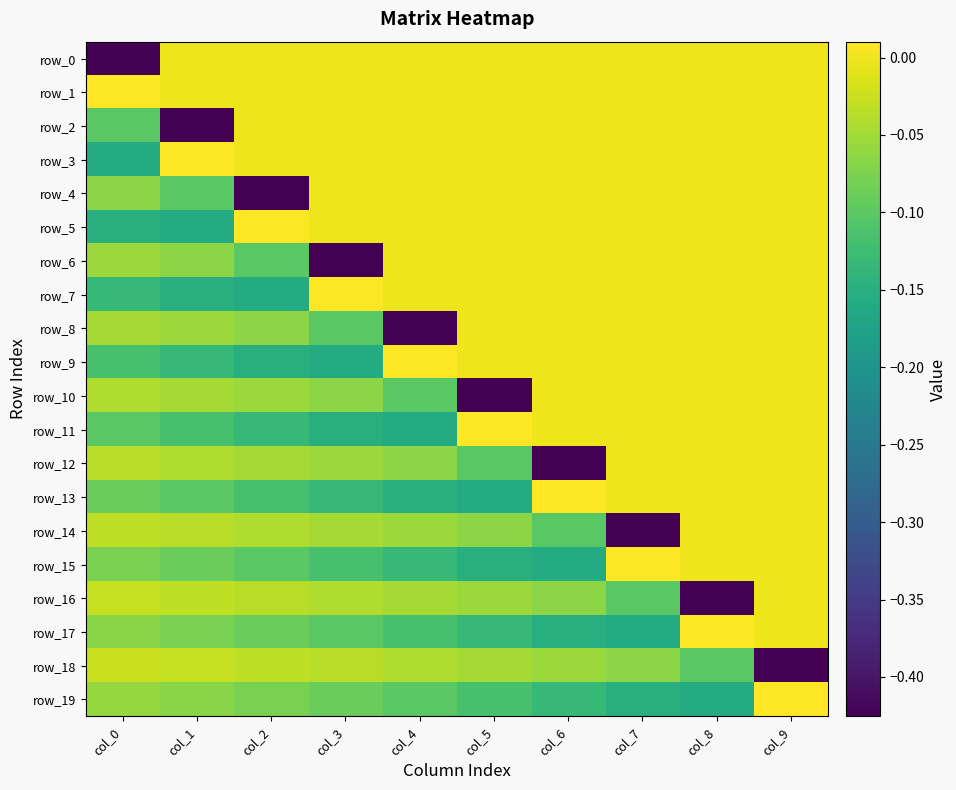

Reading left to right, transcribe all the data shown in this chart.

row_0: -0.4	0.0	0.0	0.0	0.0	0.0	0.0	0.0	0.0	0.0
row_1: 0.0	0.0	0.0	0.0	0.0	0.0	0.0	0.0	0.0	0.0
row_2: -0.1	-0.4	0.0	0.0	0.0	0.0	0.0	0.0	0.0	0.0
row_3: -0.2	0.0	0.0	0.0	0.0	0.0	0.0	0.0	0.0	0.0
row_4: -0.1	-0.1	-0.4	0.0	0.0	0.0	0.0	0.0	0.0	0.0
row_5: -0.2	-0.2	0.0	0.0	0.0	0.0	0.0	0.0	0.0	0.0
row_6: -0.1	-0.1	-0.1	-0.4	0.0	0.0	0.0	0.0	0.0	0.0
row_7: -0.1	-0.2	-0.2	0.0	0.0	0.0	0.0	0.0	0.0	0.0
row_8: -0.0	-0.1	-0.1	-0.1	-0.4	0.0	0.0	0.0	0.0	0.0
row_9: -0.1	-0.1	-0.2	-0.2	0.0	0.0	0.0	0.0	0.0	0.0
row_10: -0.0	-0.0	-0.1	-0.1	-0.1	-0.4	0.0	0.0	0.0	0.0
row_11: -0.1	-0.1	-0.1	-0.2	-0.2	0.0	0.0	0.0	0.0	0.0
row_12: -0.0	-0.0	-0.0	-0.1	-0.1	-0.1	-0.4	0.0	0.0	0.0
row_13: -0.1	-0.1	-0.1	-0.1	-0.2	-0.2	0.0	0.0	0.0	0.0
row_14: -0.0	-0.0	-0.0	-0.0	-0.1	-0.1	-0.1	-0.4	0.0	0.0
row_15: -0.1	-0.1	-0.1	-0.1	-0.1	-0.2	-0.2	0.0	0.0	0.0
row_16: -0.0	-0.0	-0.0	-0.0	-0.0	-0.1	-0.1	-0.1	-0.4	0.0
row_17: -0.1	-0.1	-0.1	-0.1	-0.1	-0.1	-0.2	-0.2	0.0	0.0
row_18: -0.0	-0.0	-0.0	-0.0	-0.0	-0.0	-0.1	-0.1	-0.1	-0.4
row_19: -0.1	-0.1	-0.1	-0.1	-0.1	-0.1	-0.1	-0.2	-0.2	0.0